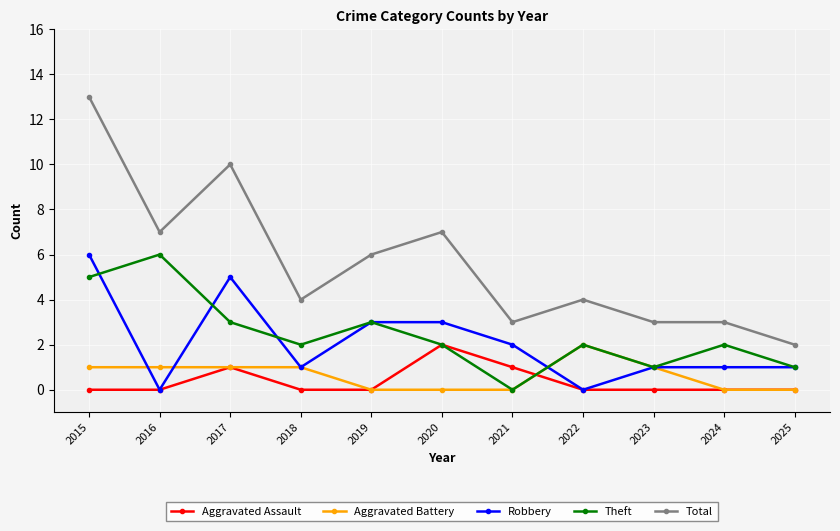

At which category does Theft reach its first local valley?

2018